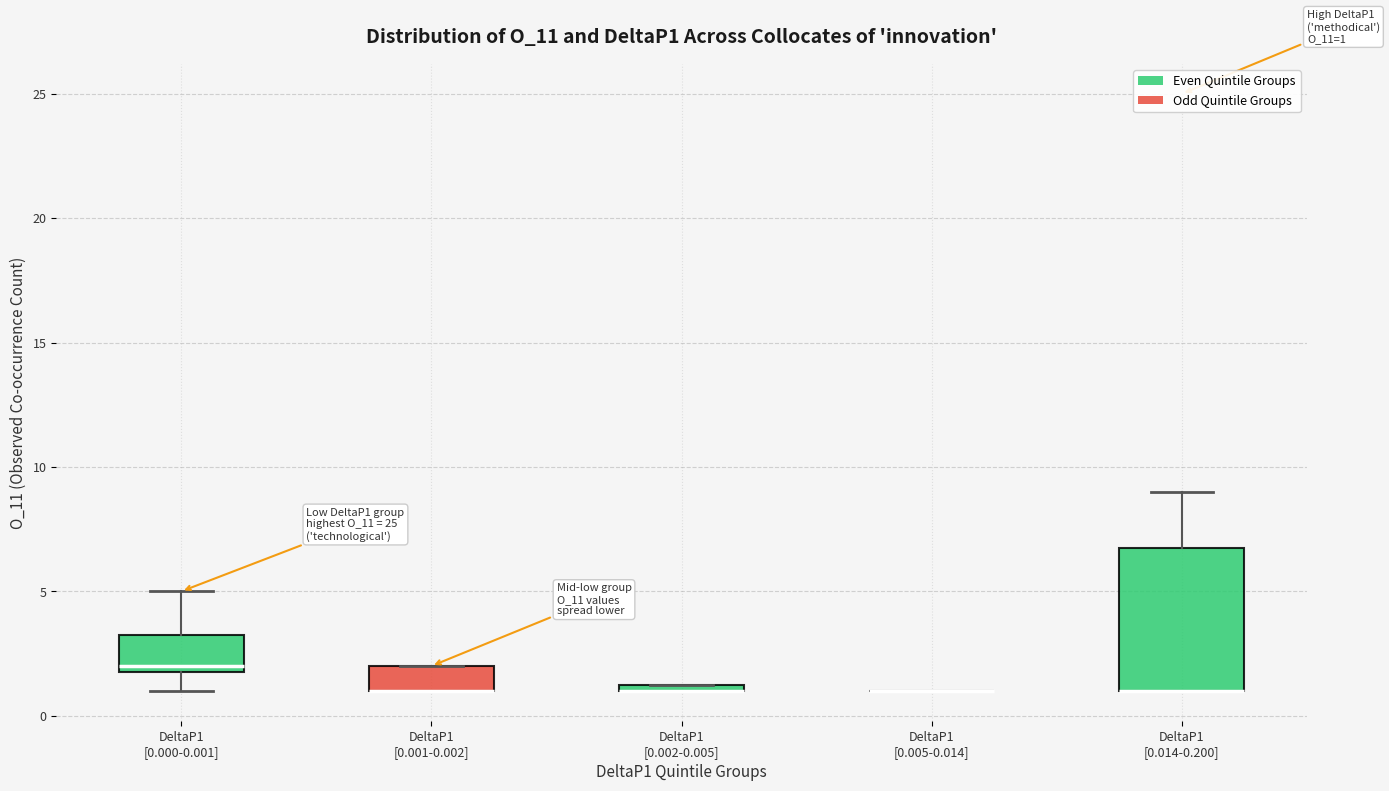

Which box is the tallest, from its lower edge to its upper edge?

DeltaP1 [0.014-0.200]